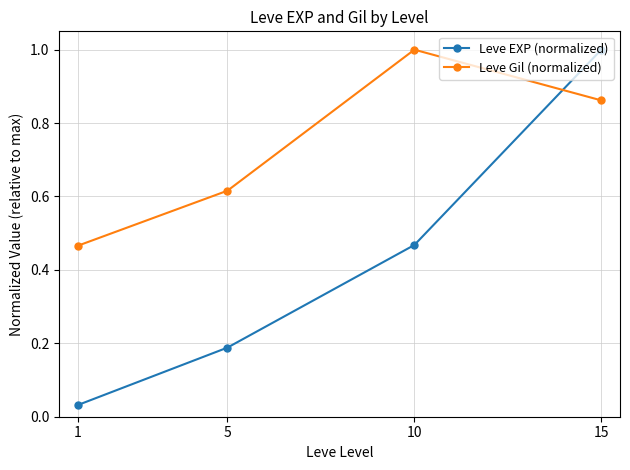

What is the total value across all series at 10?

1.5